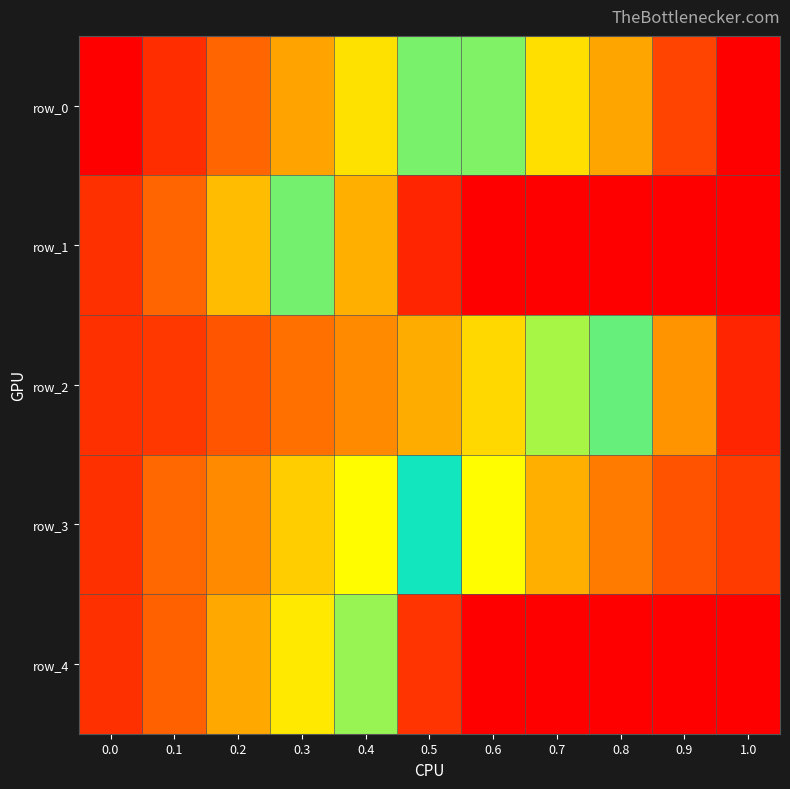

True or false: row_0 has a value of 0.2 at 0.9.

False